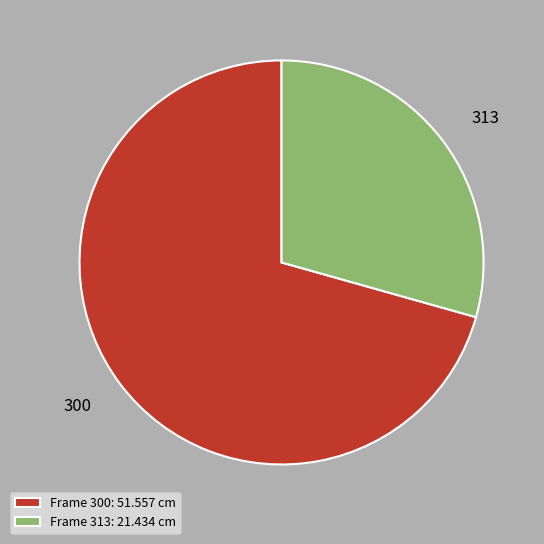

Is the sum of 300 and 313 greater than half?

Yes